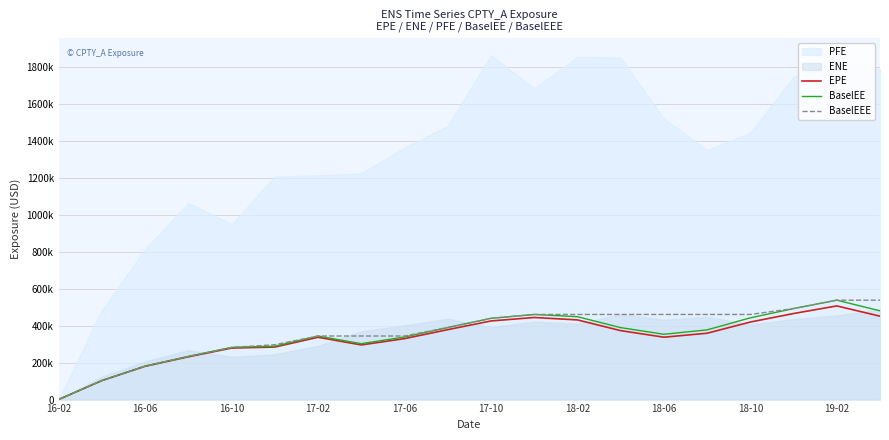

What is the average value of the BaselEEE series?

364485.4